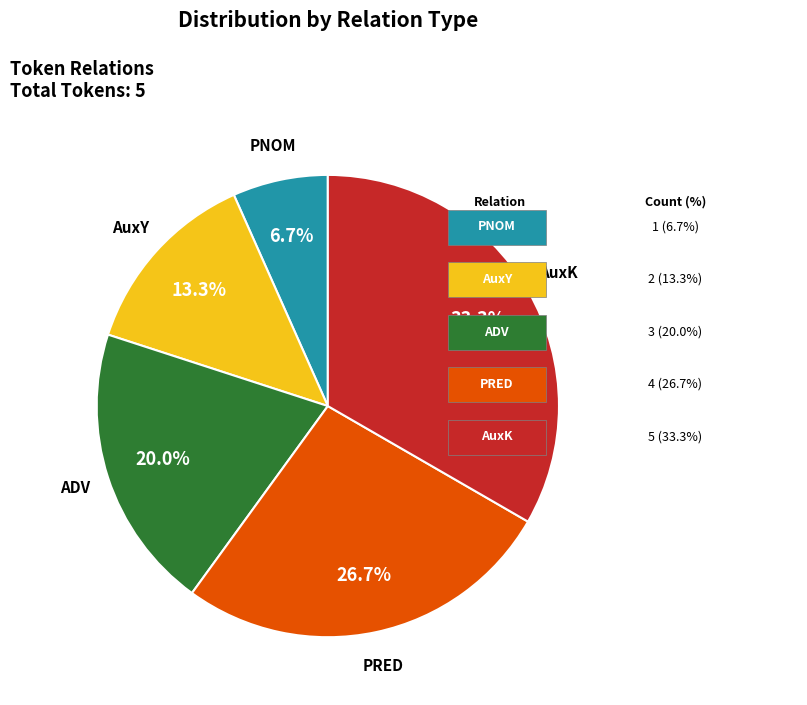

How many slices are in this pie chart?

5